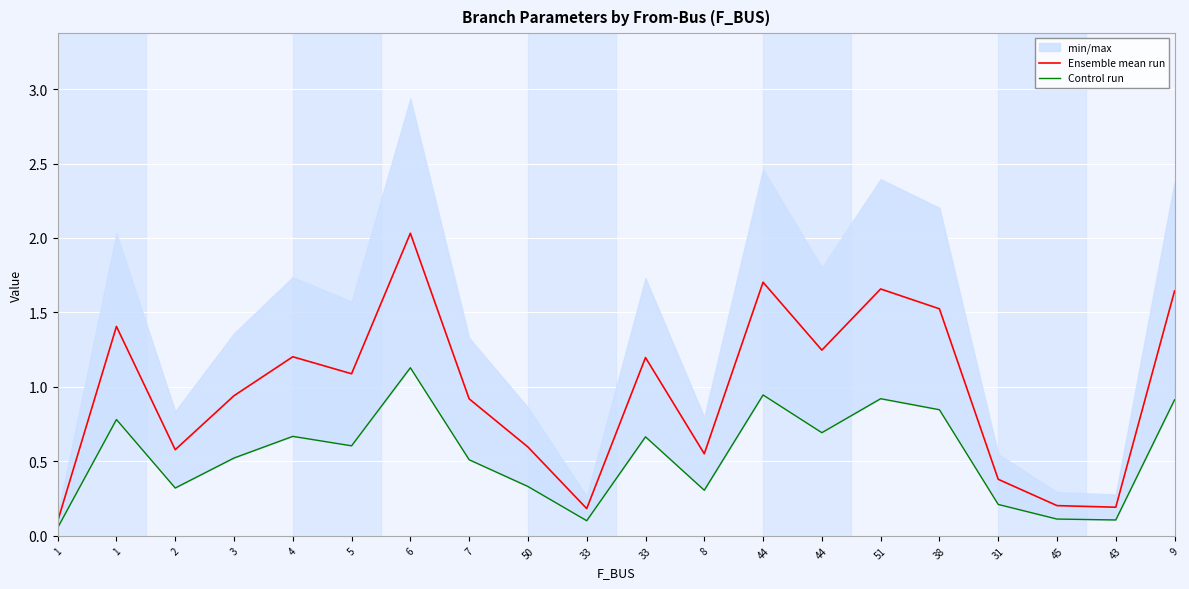

True or false: Control run and Ensemble mean run cross at least once.

False